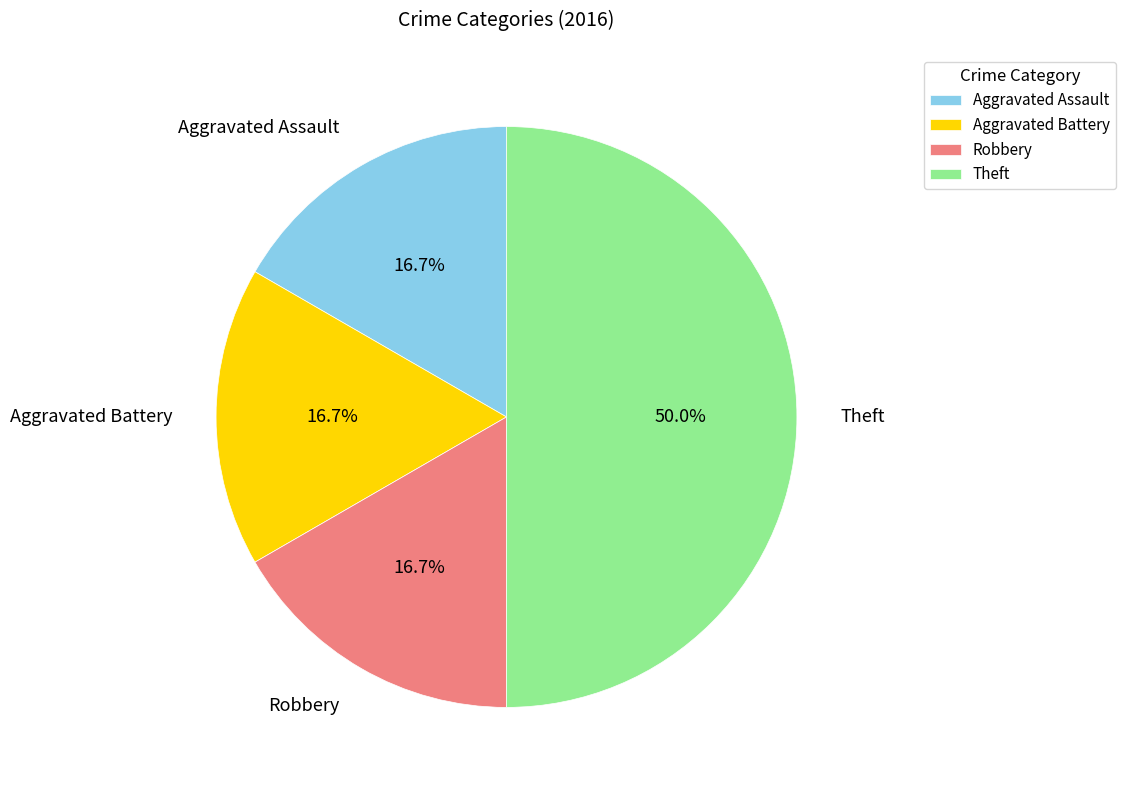

Is Robbery the majority of the pie?

No